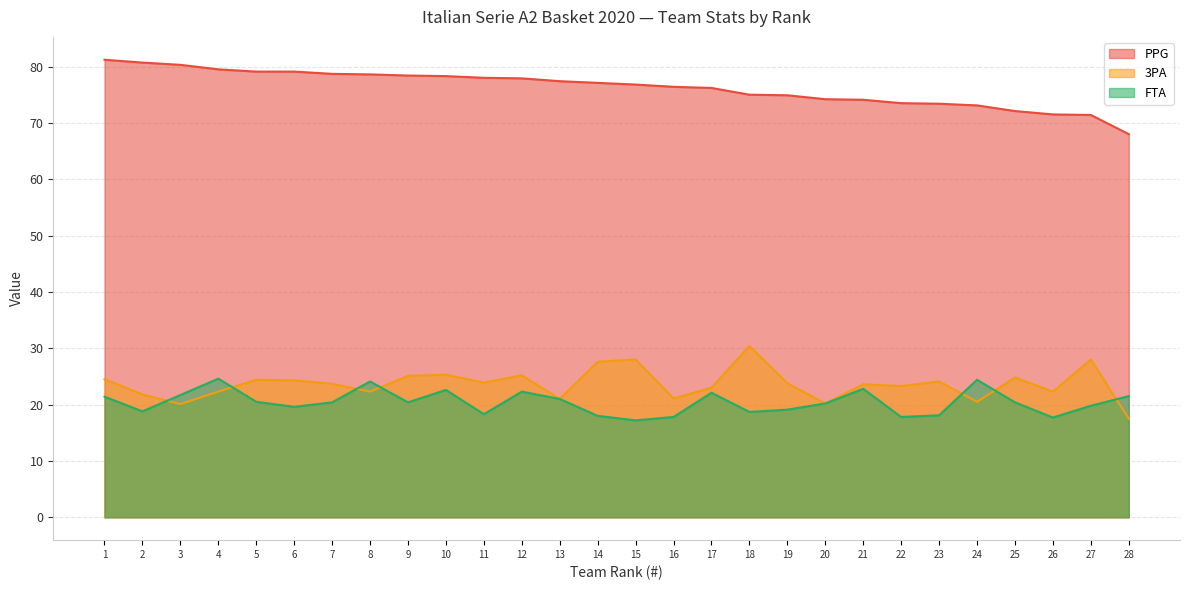

Reading left to right, list all the values displayed in this chart.

PPG: 81.2	80.7	80.3	79.5	79.1	79.1	78.7	78.6	78.4	78.3	78.0	77.9	77.4	77.1	76.8	76.4	76.2	75.0	74.9	74.2	74.1	73.5	73.4	73.1	72.1	71.5	71.4	68.0
3PA: 24.5	21.8	20.1	22.3	24.4	24.3	23.7	22.3	25.1	25.3	23.9	25.2	21.0	27.6	28.0	21.1	23.0	30.4	23.8	20.2	23.6	23.3	24.1	20.5	24.8	22.3	28.0	17.5
FTA: 21.4	18.8	21.7	24.6	20.5	19.6	20.4	24.1	20.4	22.6	18.3	22.3	21.0	18.0	17.2	17.8	22.1	18.7	19.1	20.2	22.8	17.8	18.1	24.4	20.4	17.7	19.8	21.5